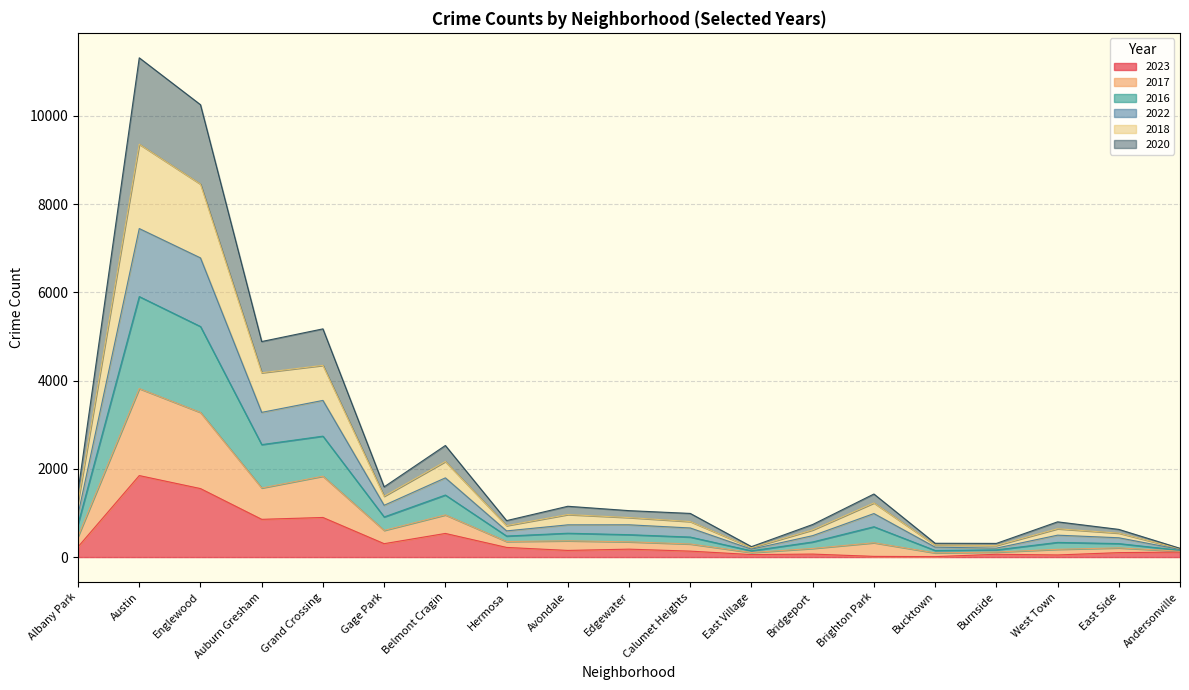

In 2020, how many points are lower than both neighbors (excluding endpoints)?

5